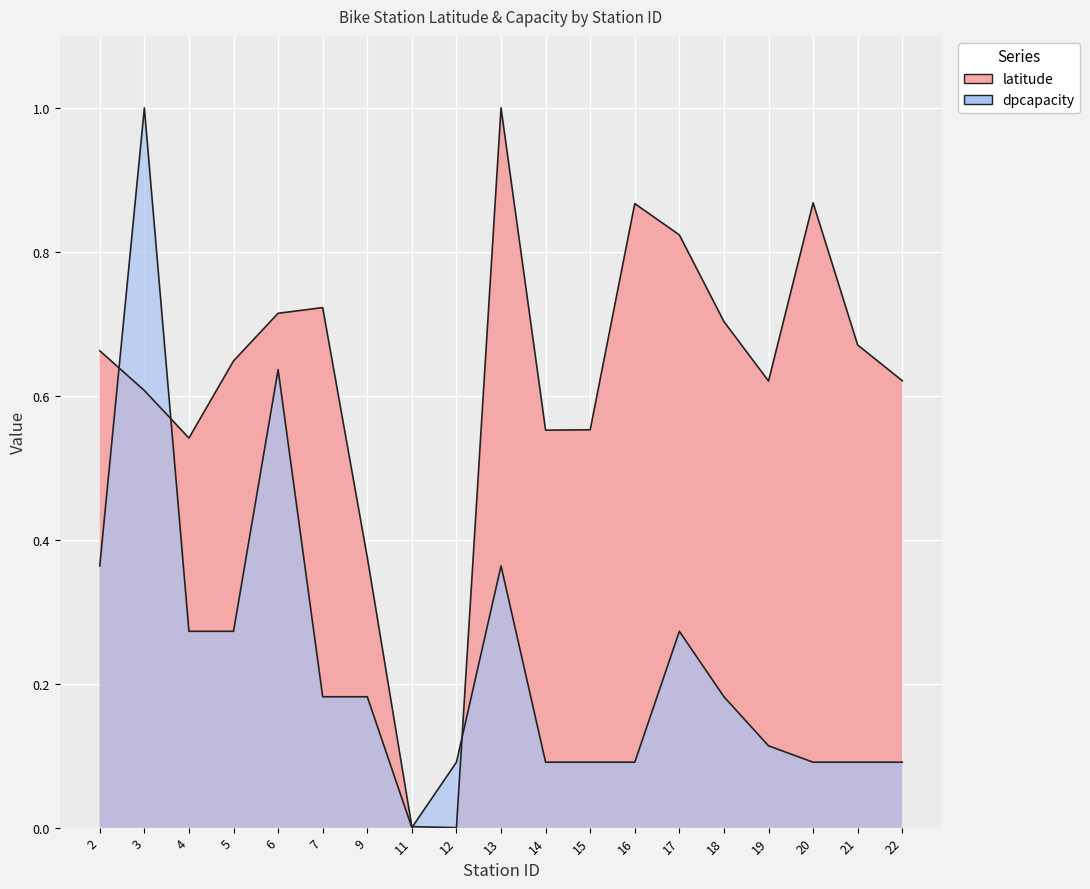

What is the value of the latitude point at the 4th from the left?

0.6